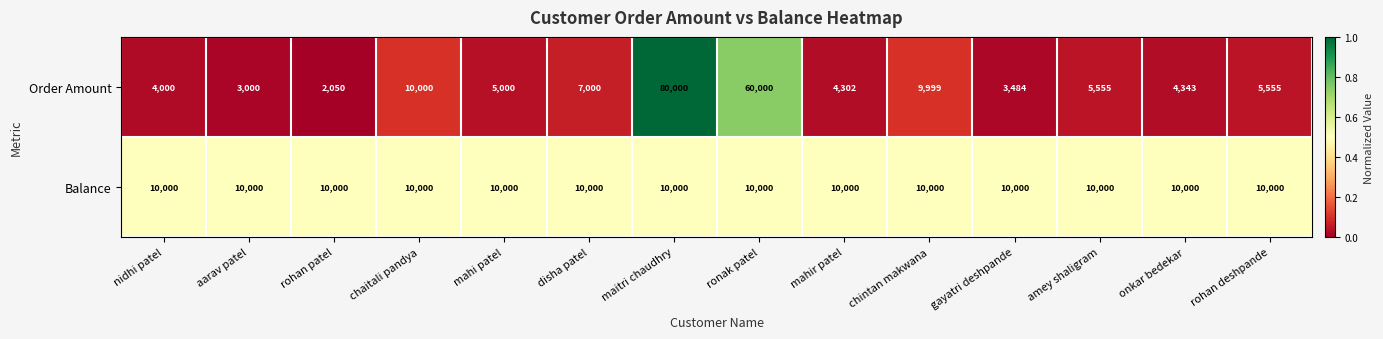

Which series has the largest total across all categories?

Order Amount